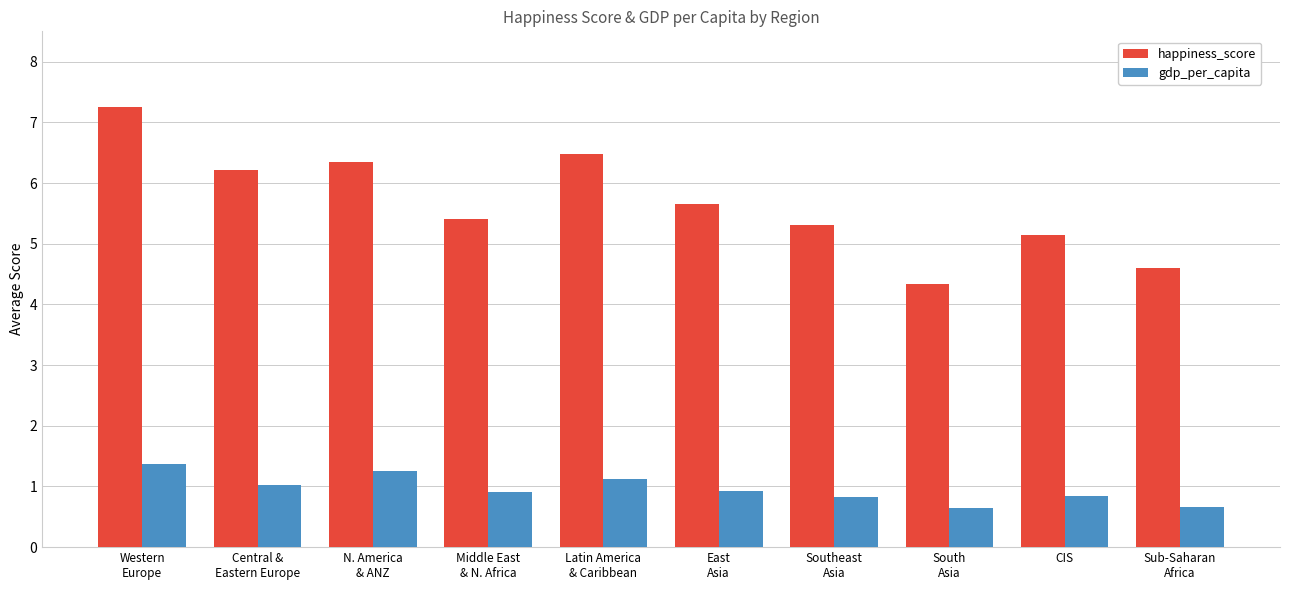

At how many categories does at least one series exceed 4?

10